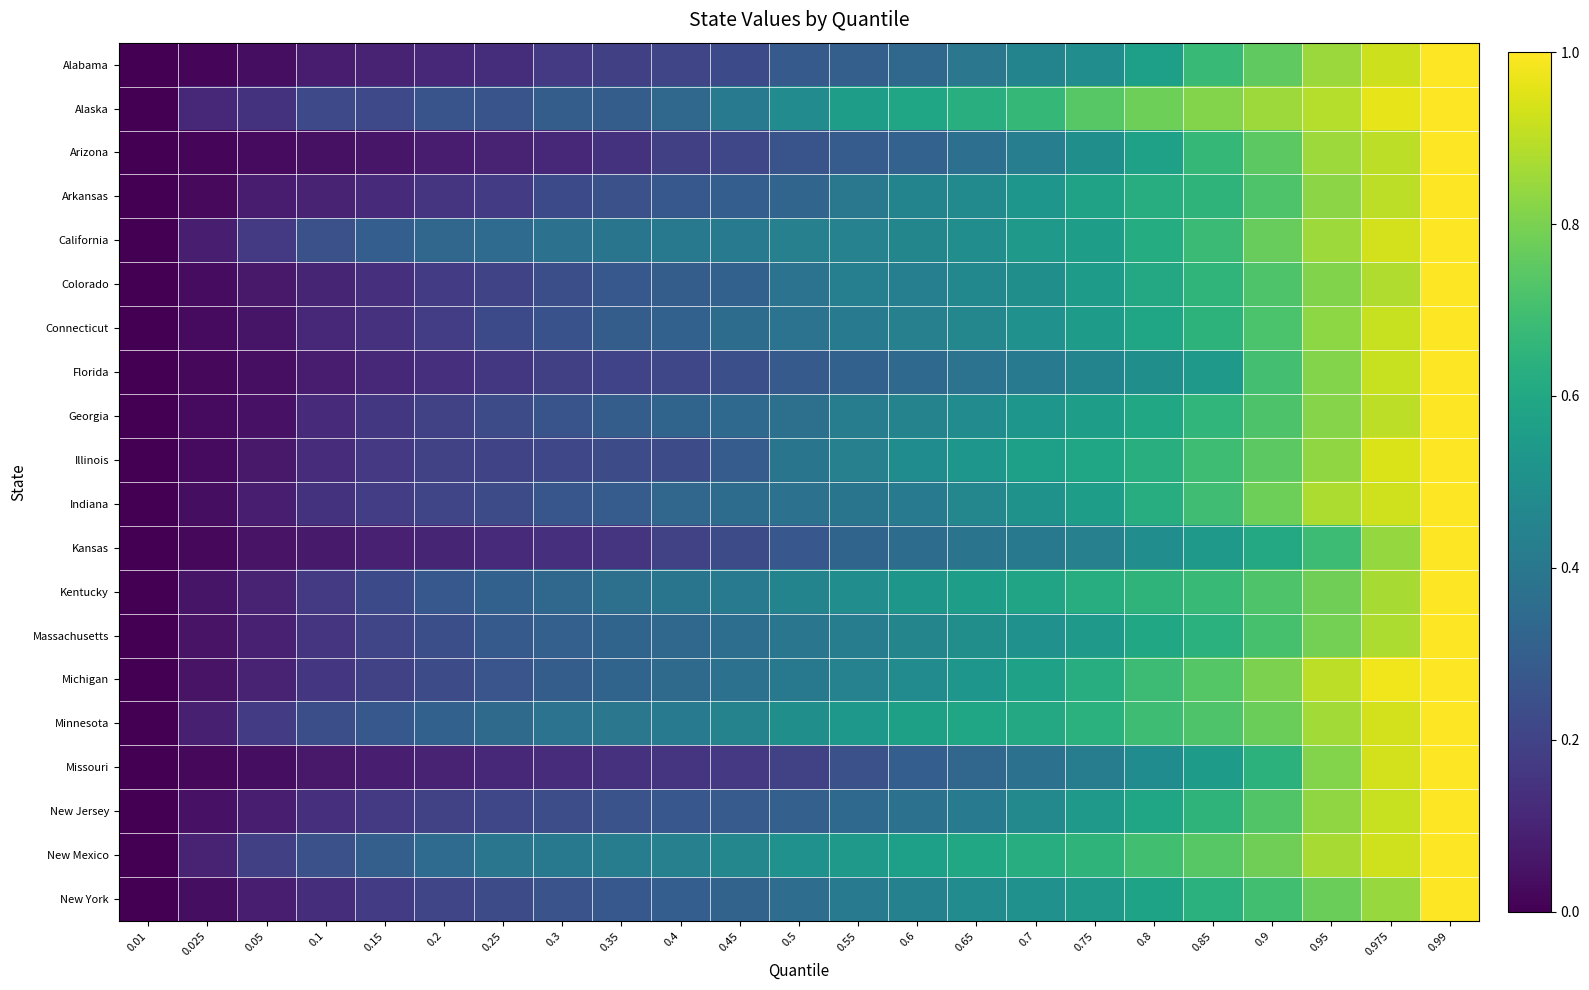

Rank the series at 0.7 from lowest to highest value.

Missouri, Kansas, Florida, Arizona, Alabama, New Jersey, Colorado, New York, Connecticut, Massachusetts, Indiana, Georgia, Arkansas, California, Illinois, Michigan, Kentucky, Minnesota, New Mexico, Alaska